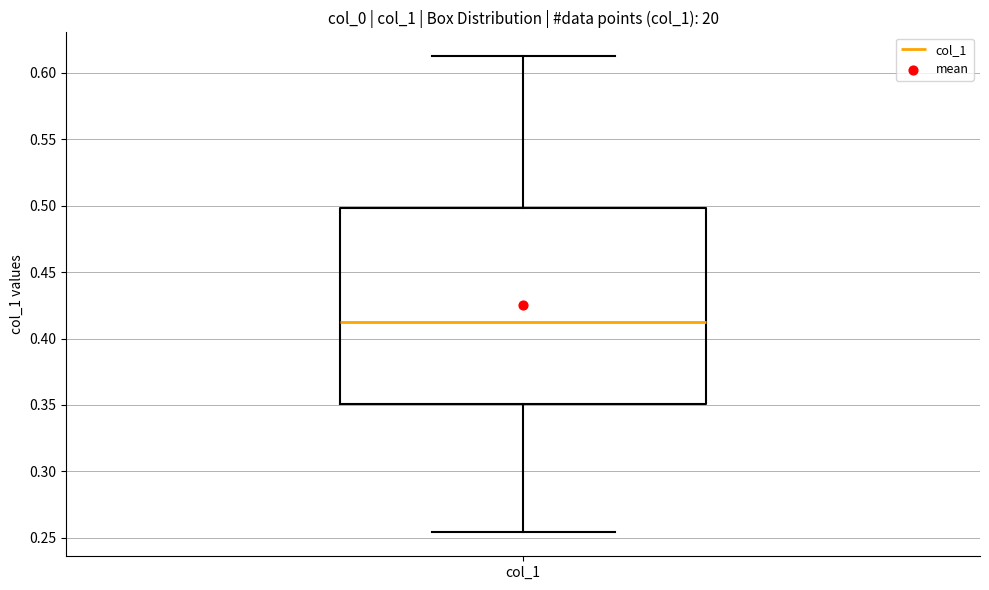

Read this box plot against the y-axis: the position of the median line, the range covered by the box, and the ends of both whiskers. The values are not printed on the chart, so give them approximately, as read against the axis.

median 0.410, box 0.350 to 0.500, whiskers 0.255 to 0.615